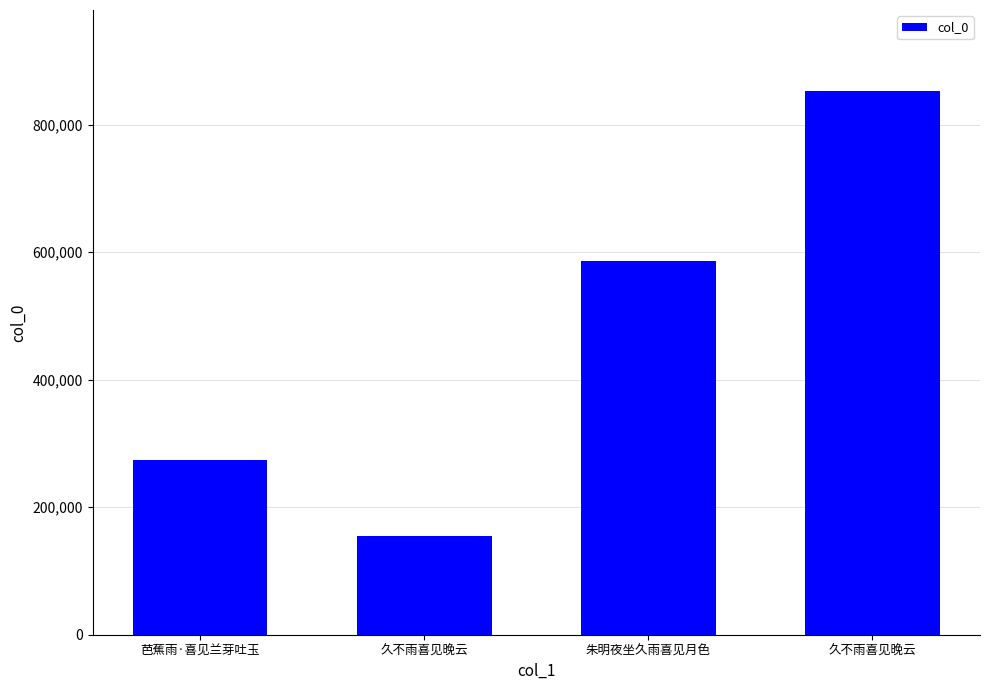

List the labels in order of value, smallest first.

久不雨喜见晚云, 芭蕉雨·喜见兰芽吐玉, 朱明夜坐久雨喜见月色, 久不雨喜见晚云